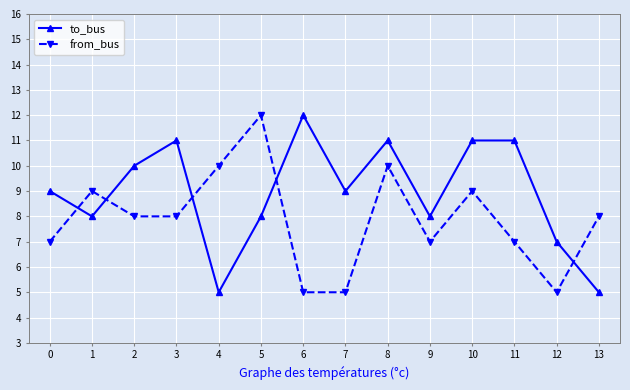

What is the highest value of the to_bus series?

12